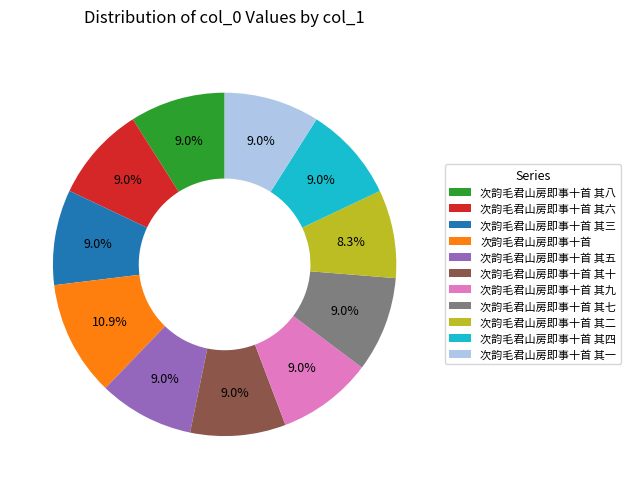

Is it true that 次韵毛君山房即事十首 其十 is 9% of the pie?

True